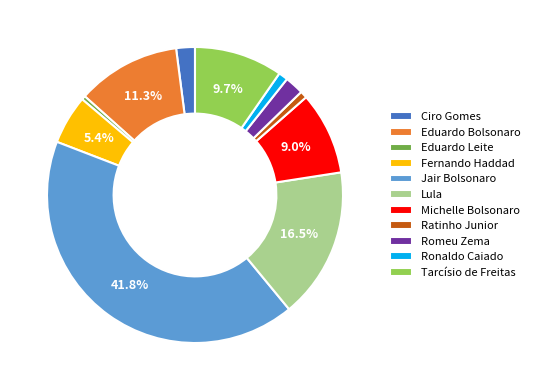

What percentage is the Tarcísio de Freitas slice, to the nearest percent?

10%